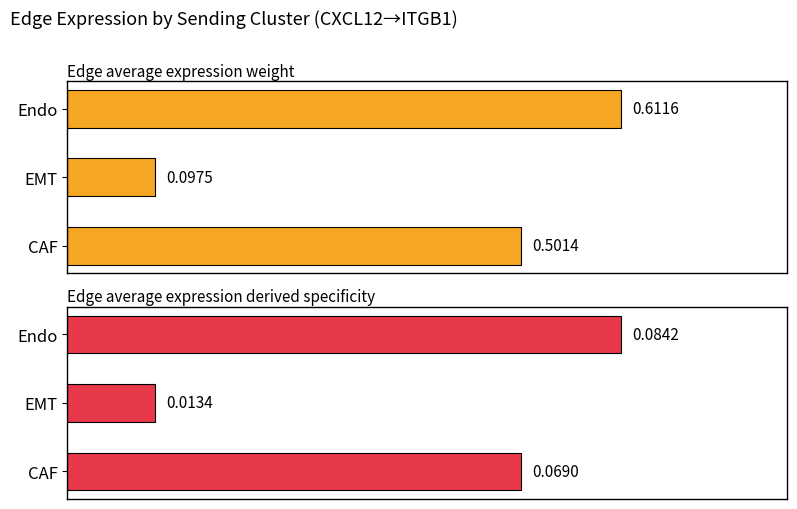

How many groups of bars are there?

3